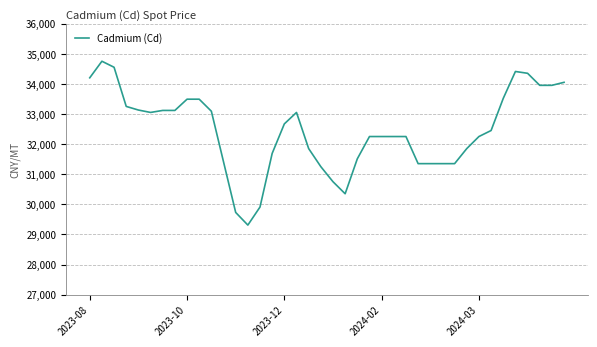

What is the difference between the maximum and minimum values?

5440.0